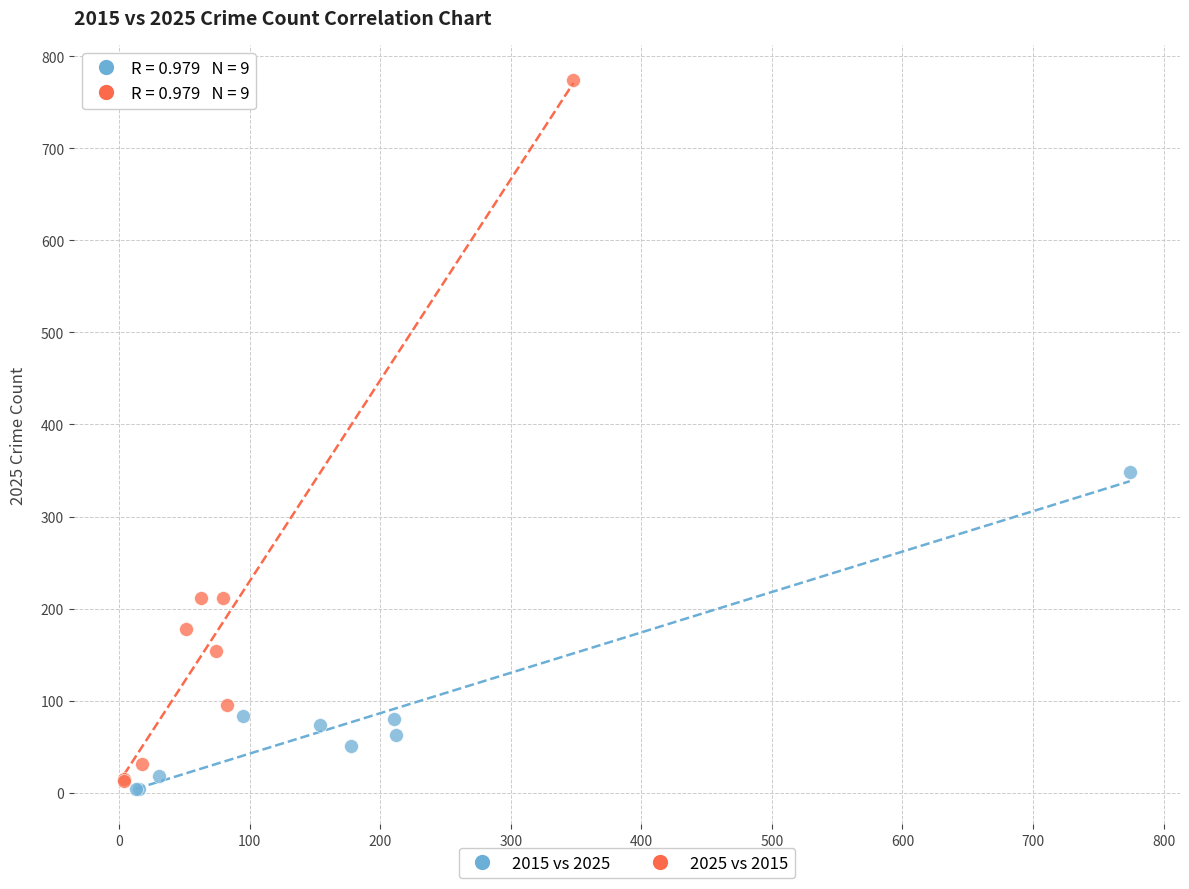

Which series contains the highest Y value?

2025 vs 2015